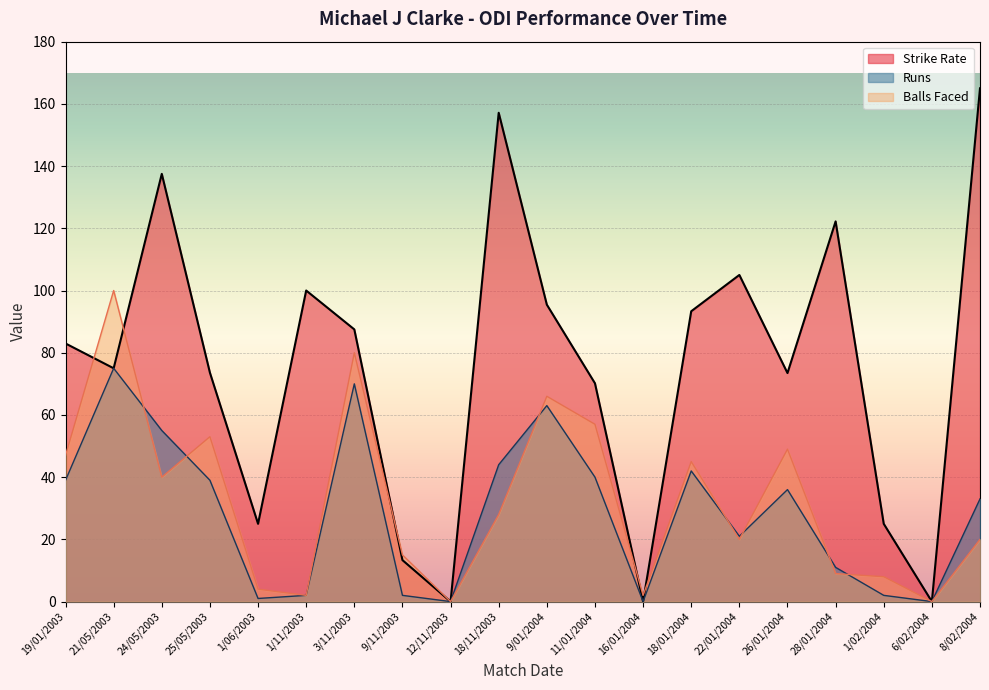

The value of Balls at 8/02/2004 is 20.0. True or false?

True